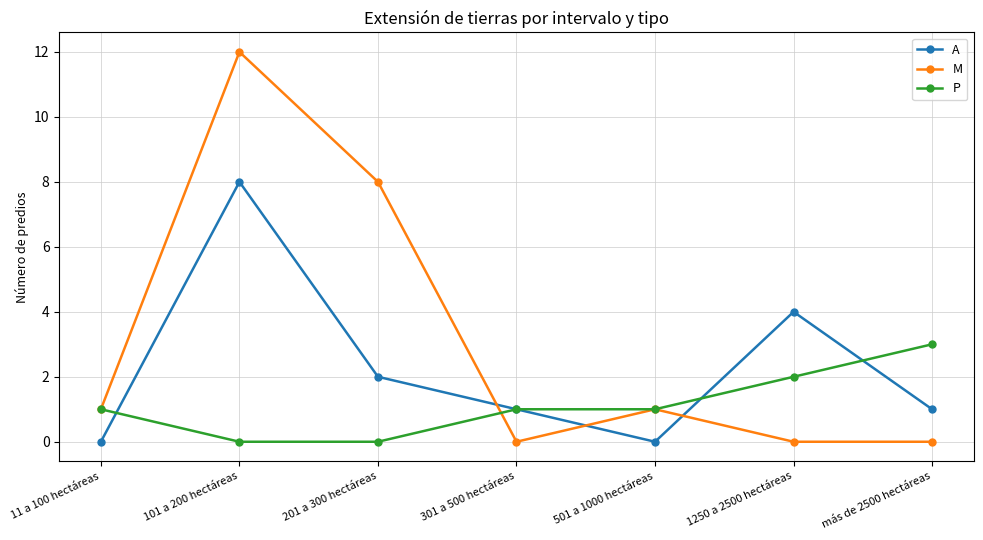

Between 201 a 300 hectáreas and 1250 a 2500 hectáreas, which series saw the biggest shift?

M